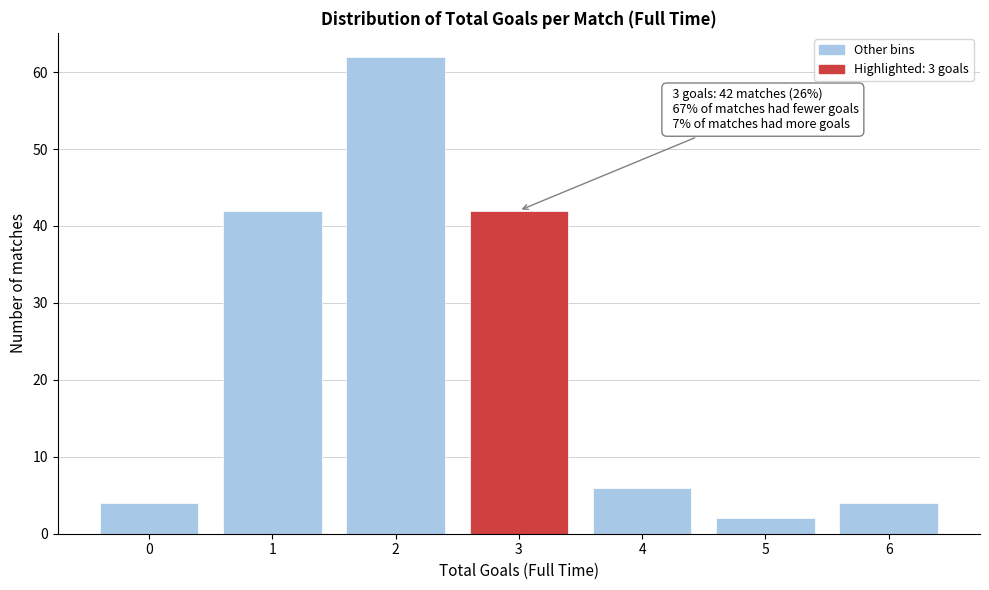

Reading right to left, transcribe all the data shown in this chart.

4	2	6	42	62	42	4